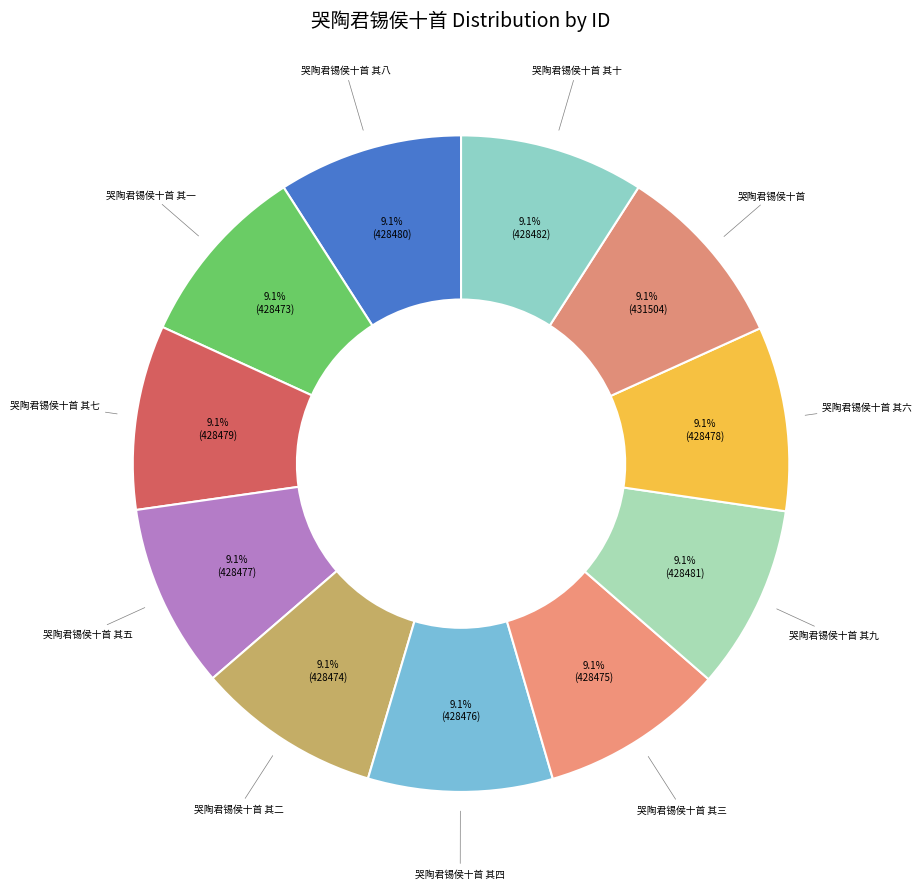

What percentage is NOT represented by 哭陶君锡侯十首 其五?

90.9%